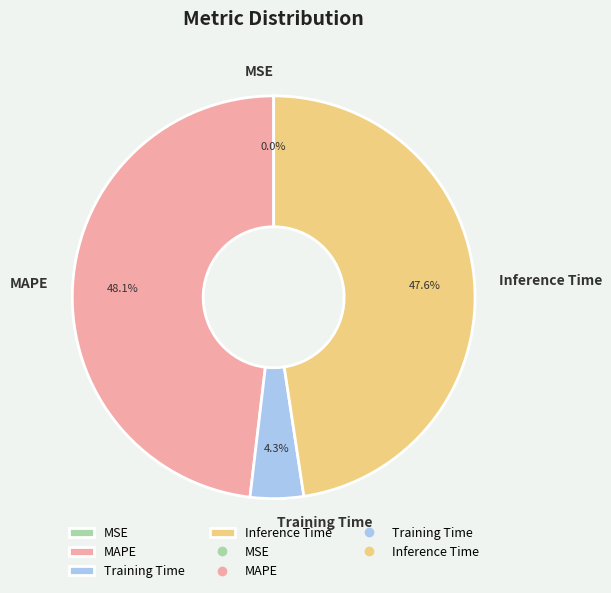

Does Inference Time account for over 50% of the chart?

No